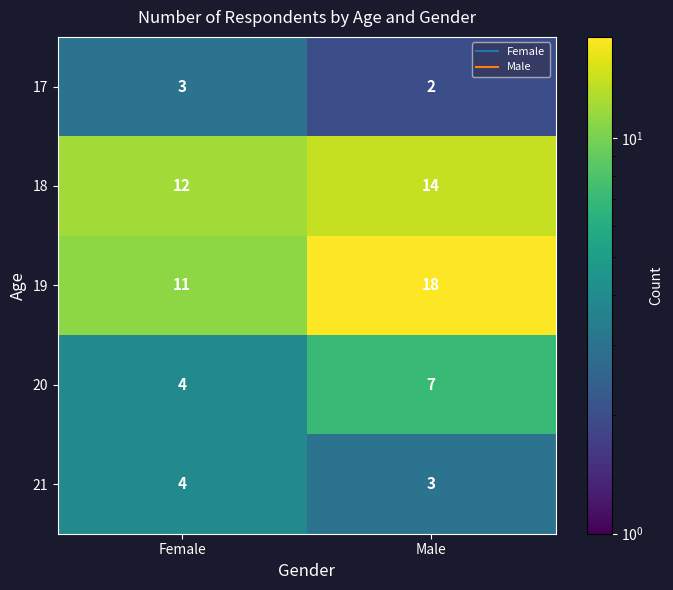

How many series are shown in this chart?

5